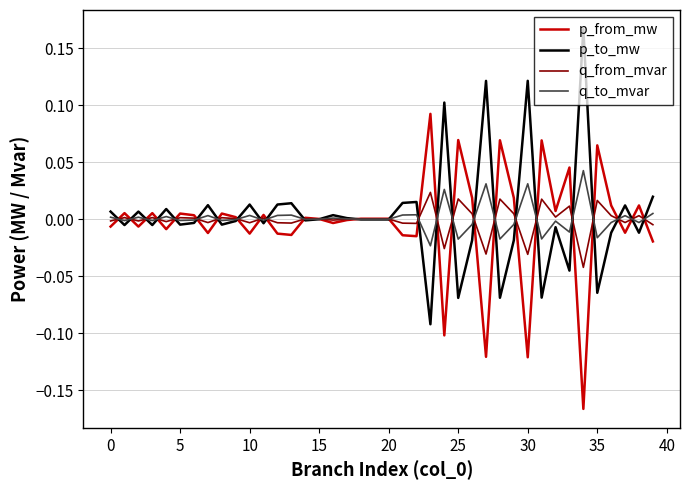

List the series in order of their peak value, lowest first.

q_from_mvar, q_to_mvar, p_from_mw, p_to_mw